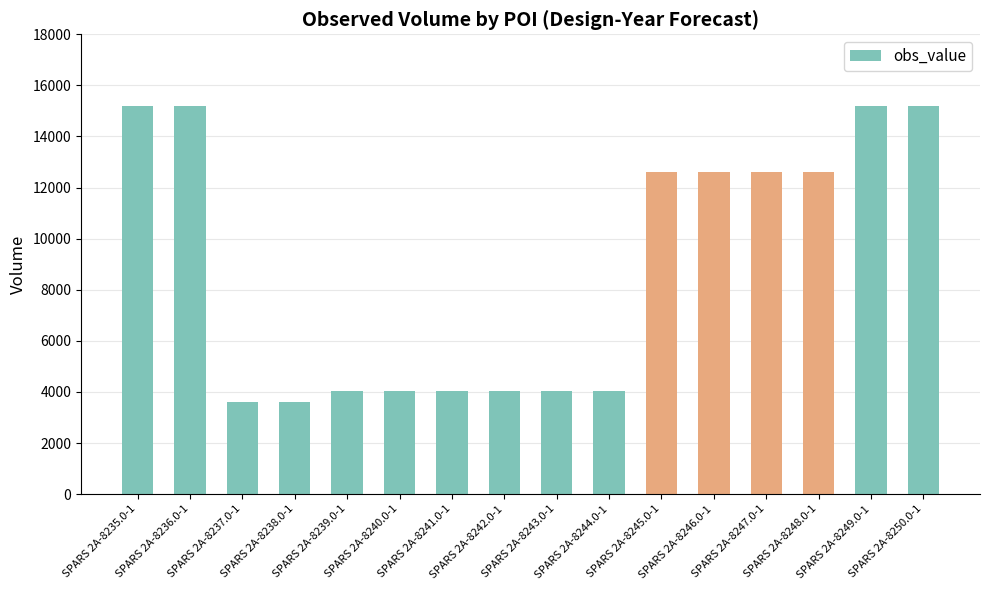

What is the smallest value displayed?

3600